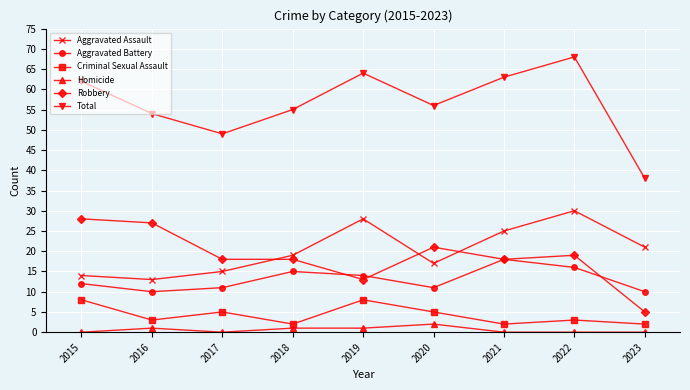

True or false: Total has more than 1 points higher than both neighbors.

True